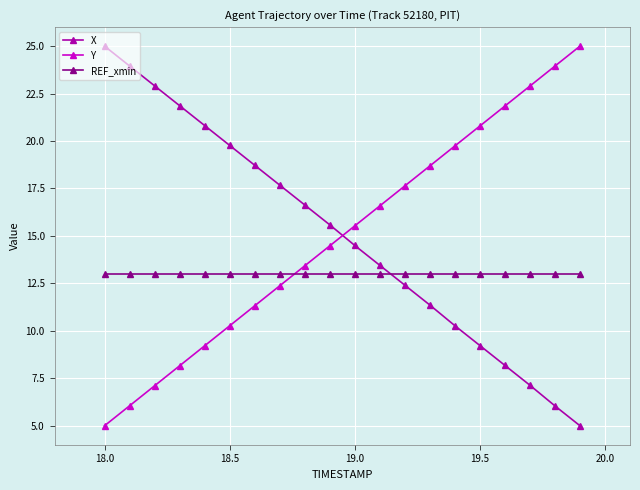

At how many categories does at least one series exceed 17?

16